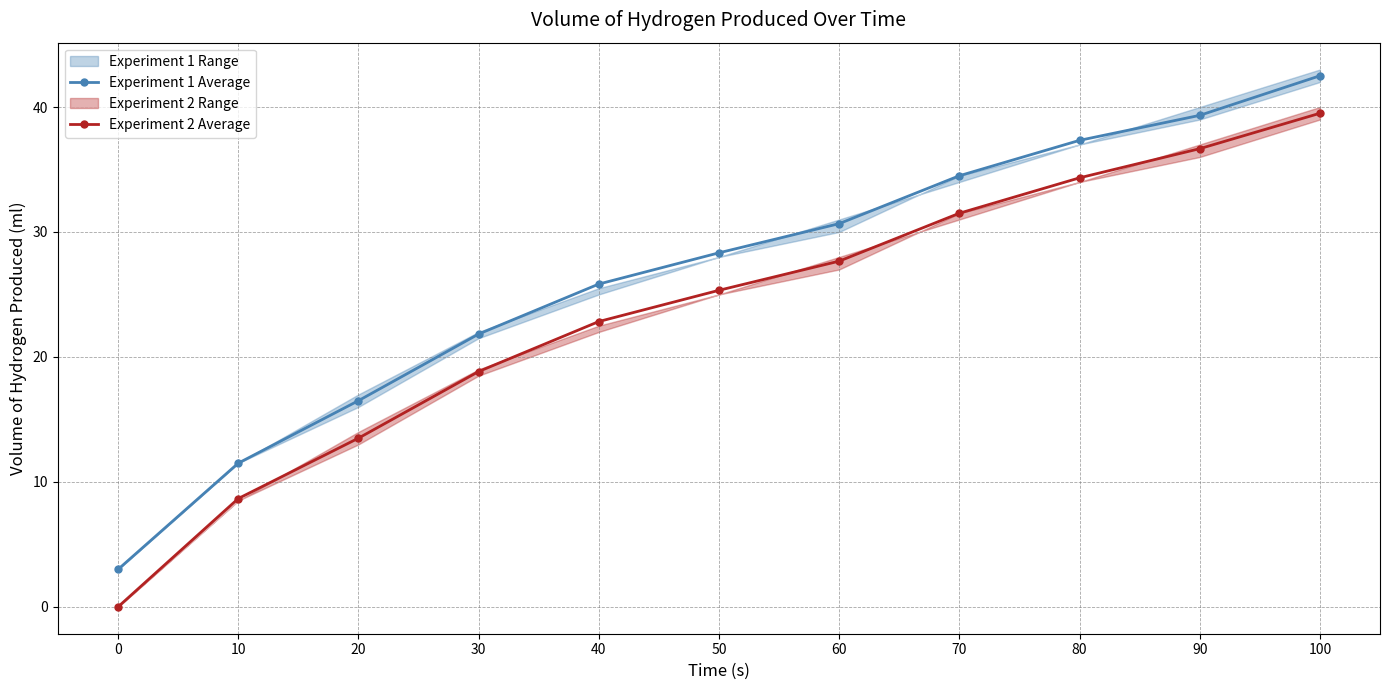

What is the difference between the Experiment 2 Average values at 70 and 30?

12.7